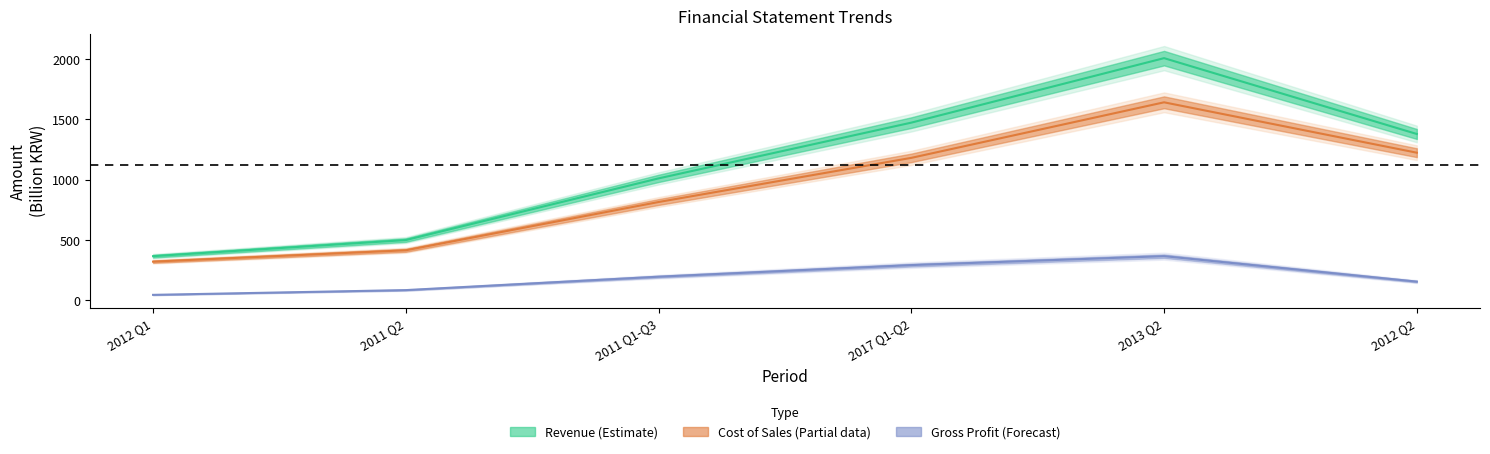

Which series has the largest range (max minus min)?

Revenue